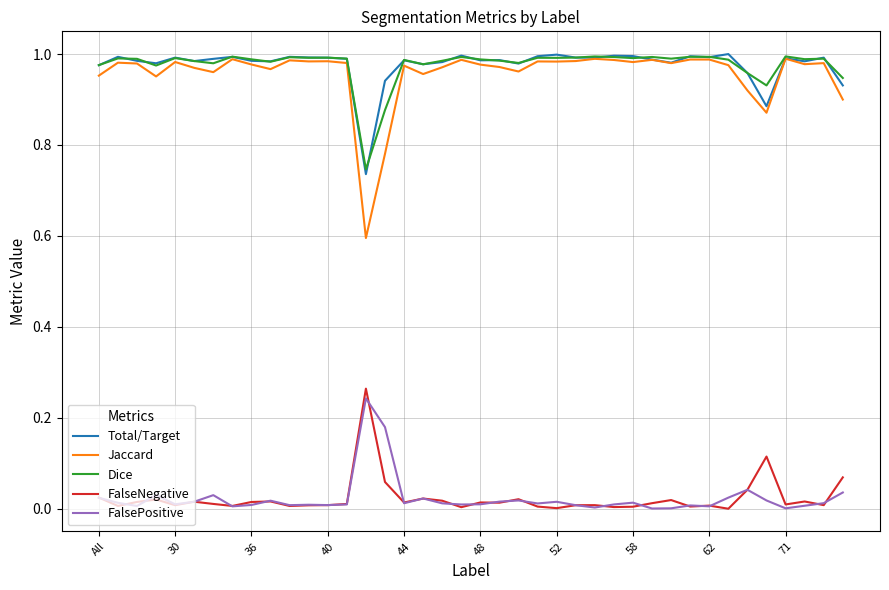

Which series has the largest range (max minus min)?

Jaccard